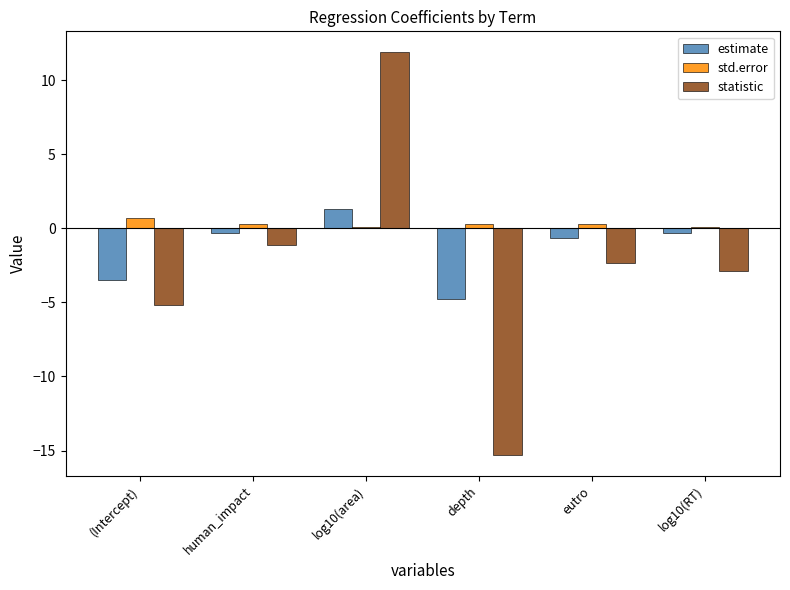

Reading left to right, what are all the values shown in this chart?

estimate: -3.5	-0.3	1.3	-4.8	-0.6	-0.3
std.error: 0.7	0.3	0.1	0.3	0.3	0.1
statistic: -5.2	-1.1	11.9	-15.3	-2.3	-2.9